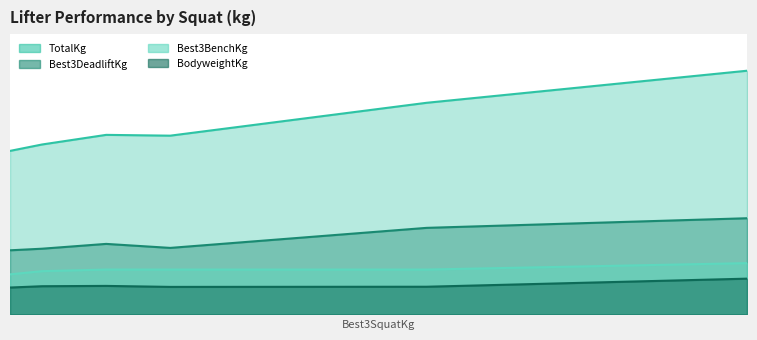

What is the spread (max minus min) of values at 190?

442.0